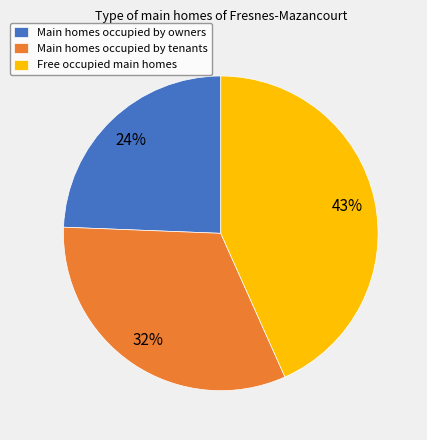

Which has a higher value, Free occupied main homes or Main homes occupied by tenants?

Free occupied main homes